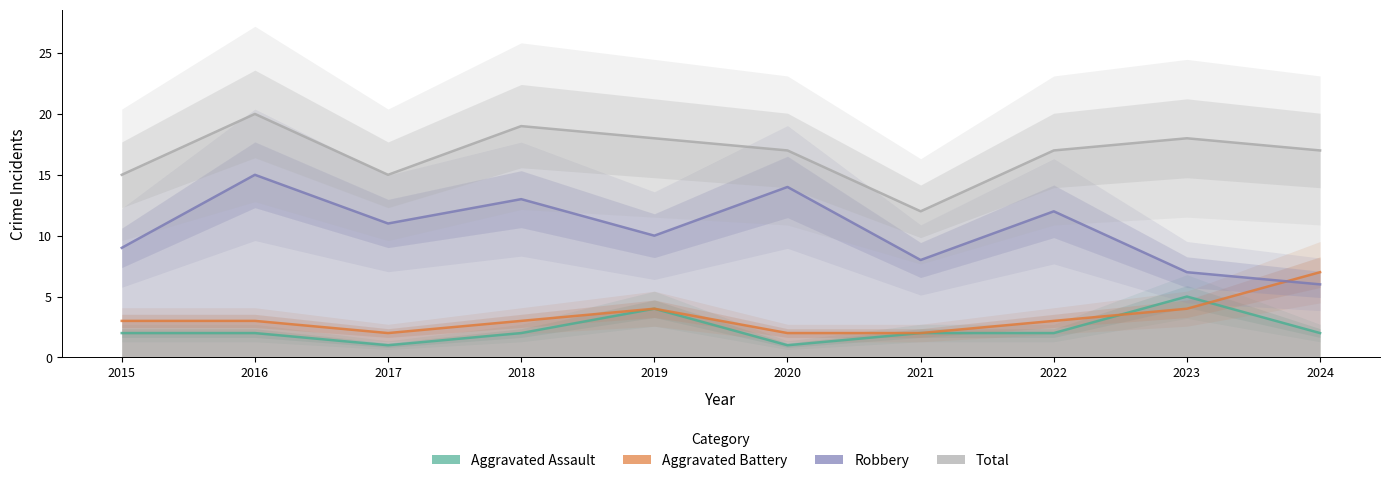

At which label is Total closest to 16?

2015